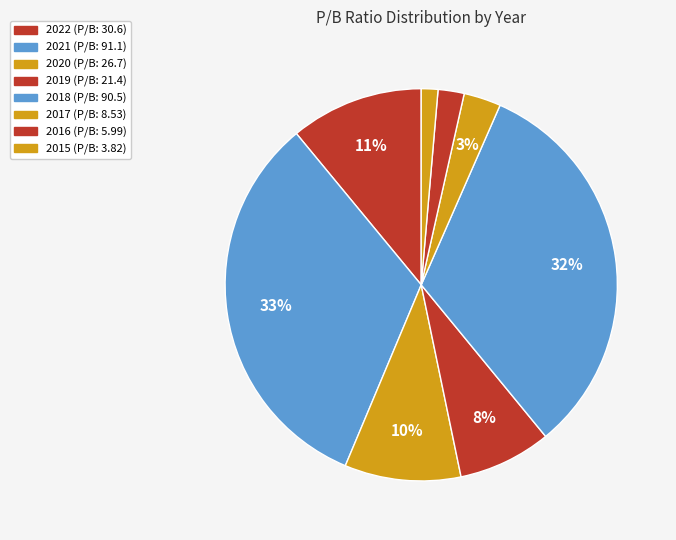

What percentage is the 2021 slice, to the nearest percent?

33%